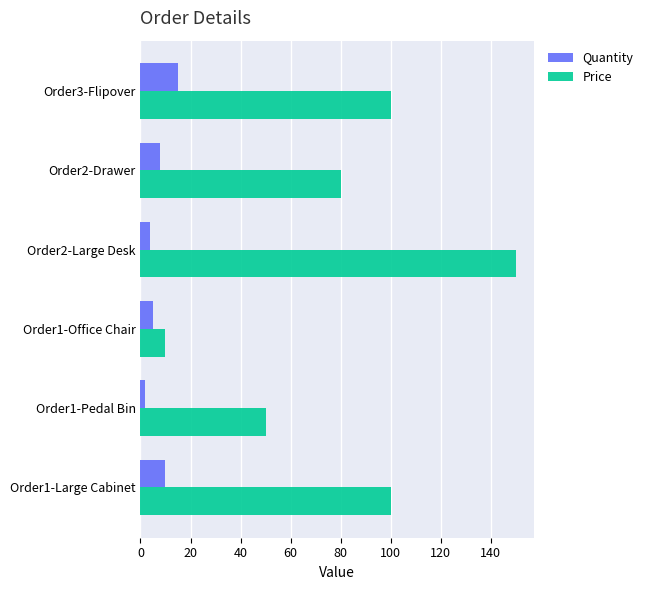

The value of Quantity at Order1-Large Cabinet is 10. True or false?

True